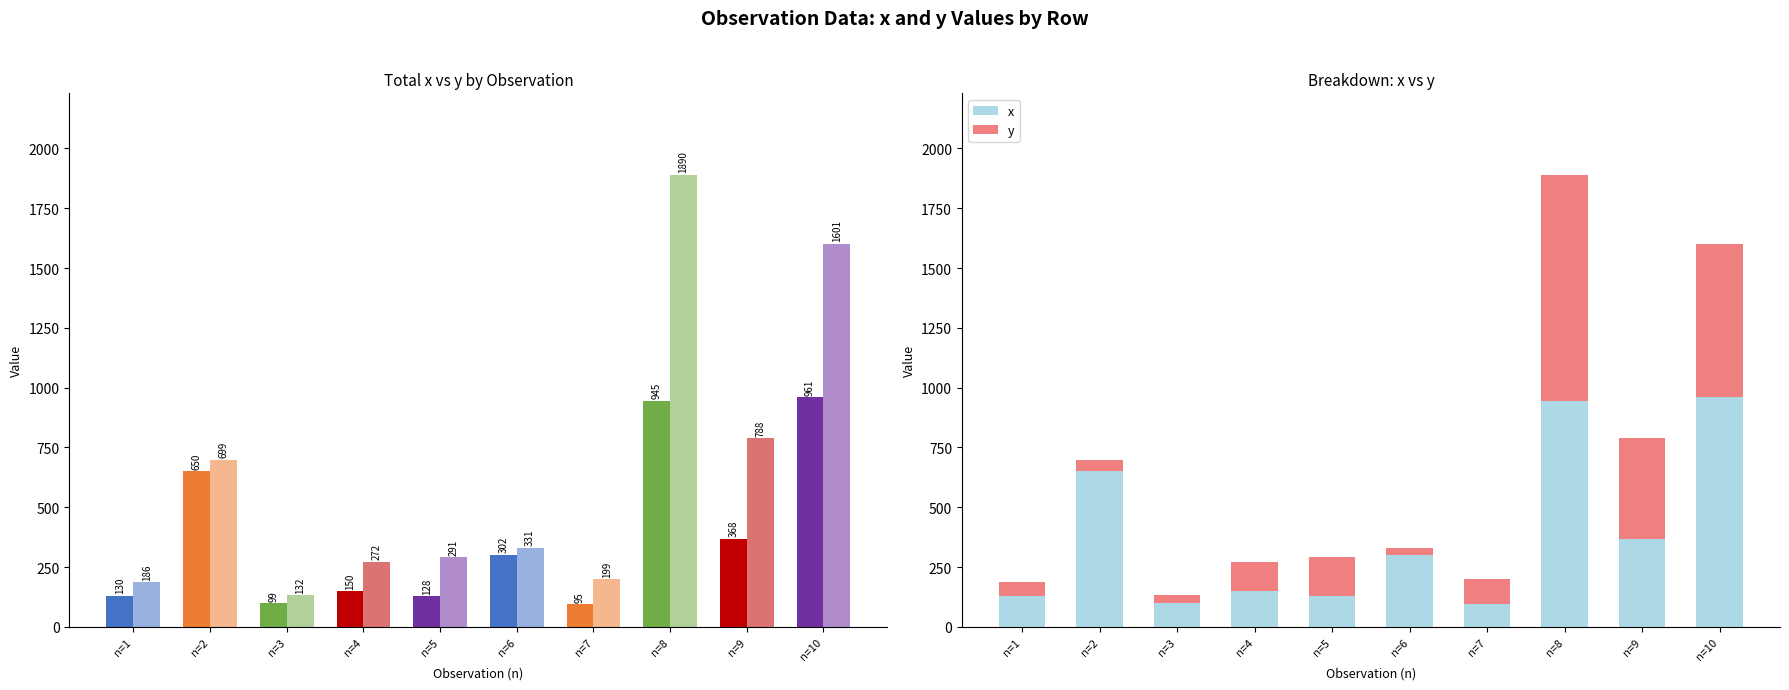

At which label does x first exceed 302?

n=2